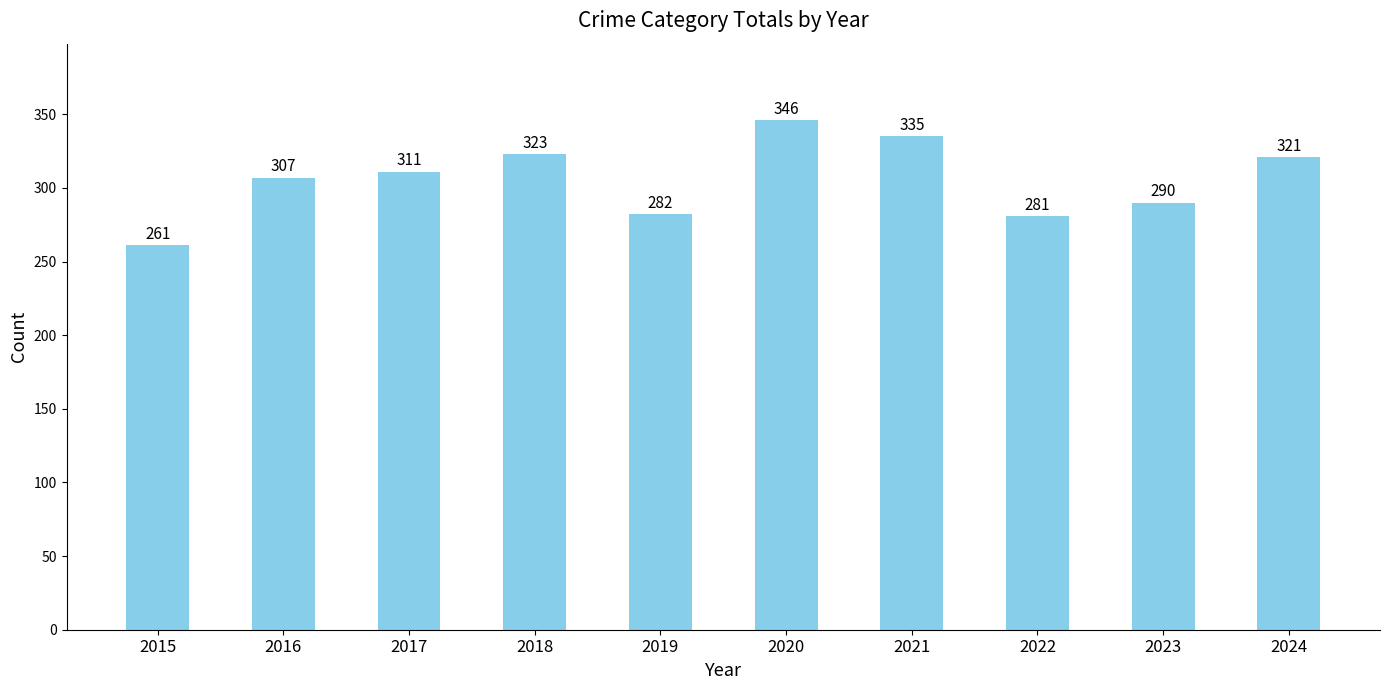

At which label is the value closest to 303?

2016